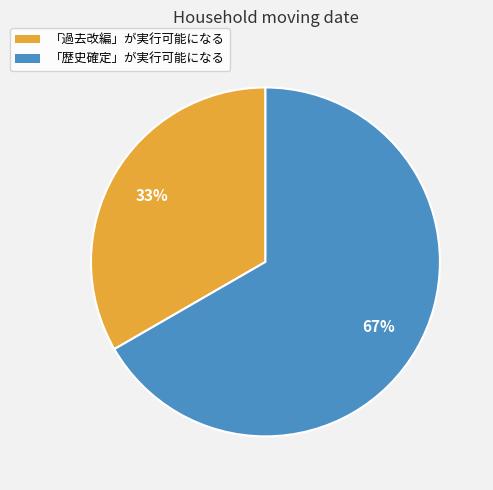

To the nearest percent, what is the combined percentage of 「歴史確定」が実行可能になる and 「過去改編」が実行可能になる?

100%